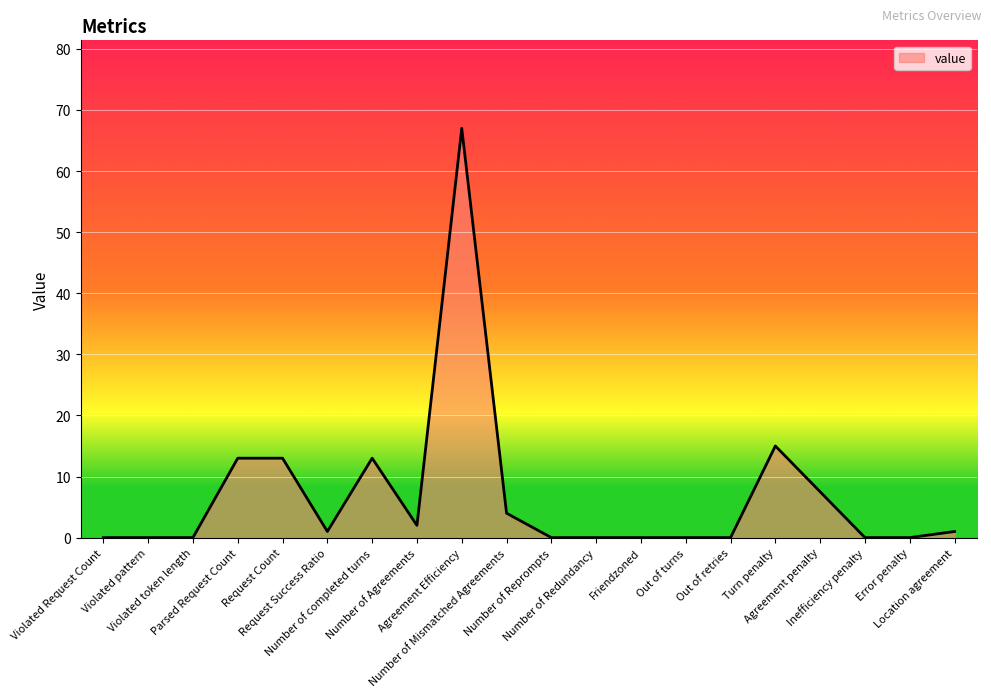

Reading left to right, extract all data points from this chart.

Violated Request Count=0.0	Violated pattern=0.0	Violated token length=0.0	Parsed Request Count=13.0	Request Count=13.0	Request Success Ratio=1.0	Number of completed turns=13.0	Number of Agreements=2.0	Agreement Efficiency=67.0	Number of Mismatched Agreements=4.0	Number of Reprompts=0.0	Number of Redundancy=0.0	Friendzoned=0.0	Out of turns=0.0	Out of retries=0.0	Turn penalty=15.0	Agreement penalty=7.5	Inefficiency penalty=0.0	Error penalty=0.0	Location agreement=1.0